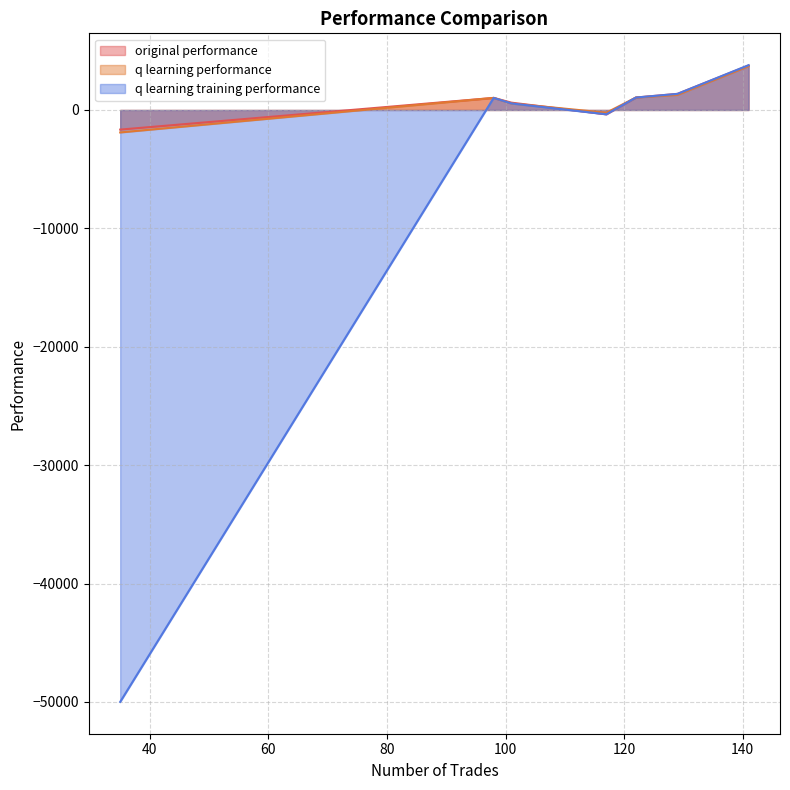

What is the difference between the maximum and minimum values in the q learning performance series?

5595.3